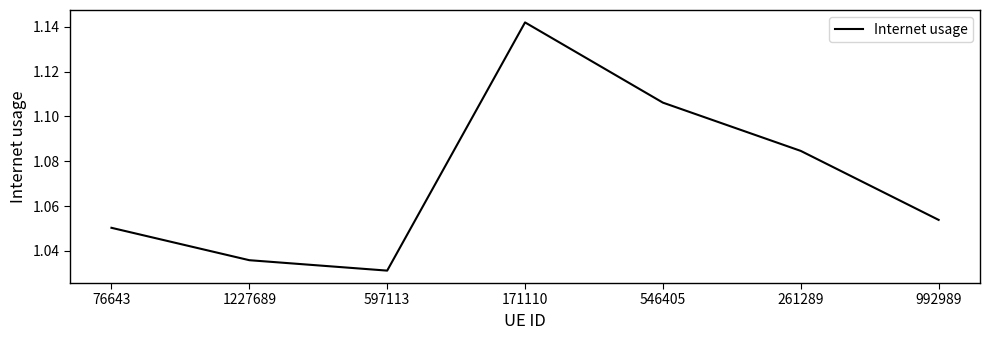

Where is the first local minimum?

597113